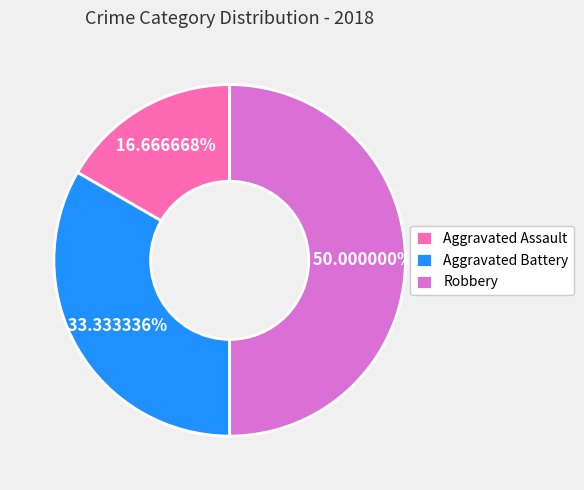

Between Aggravated Assault and Aggravated Battery, which is larger?

Aggravated Battery